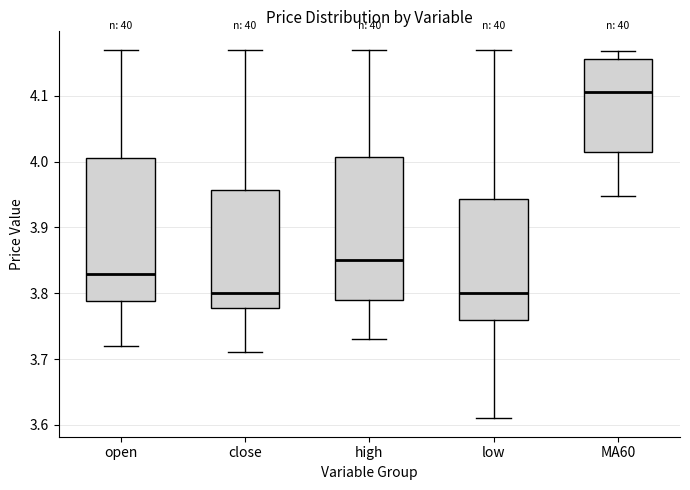

Reading left to right, transcribe this box plot: for each box, give where its median line is, the range the box spans, and where its two whiskers end, as read against the y-axis. The values are not printed on the chart, so give them approximately, as read against the axis.

open: median 3.83, box 3.79 to 4.01, whiskers 3.72 to 4.17
close: median 3.80, box 3.78 to 3.96, whiskers 3.71 to 4.17
high: median 3.85, box 3.79 to 4.01, whiskers 3.73 to 4.17
low: median 3.80, box 3.76 to 3.94, whiskers 3.61 to 4.17
MA60: median 4.11, box 4.01 to 4.16, whiskers 3.95 to 4.17